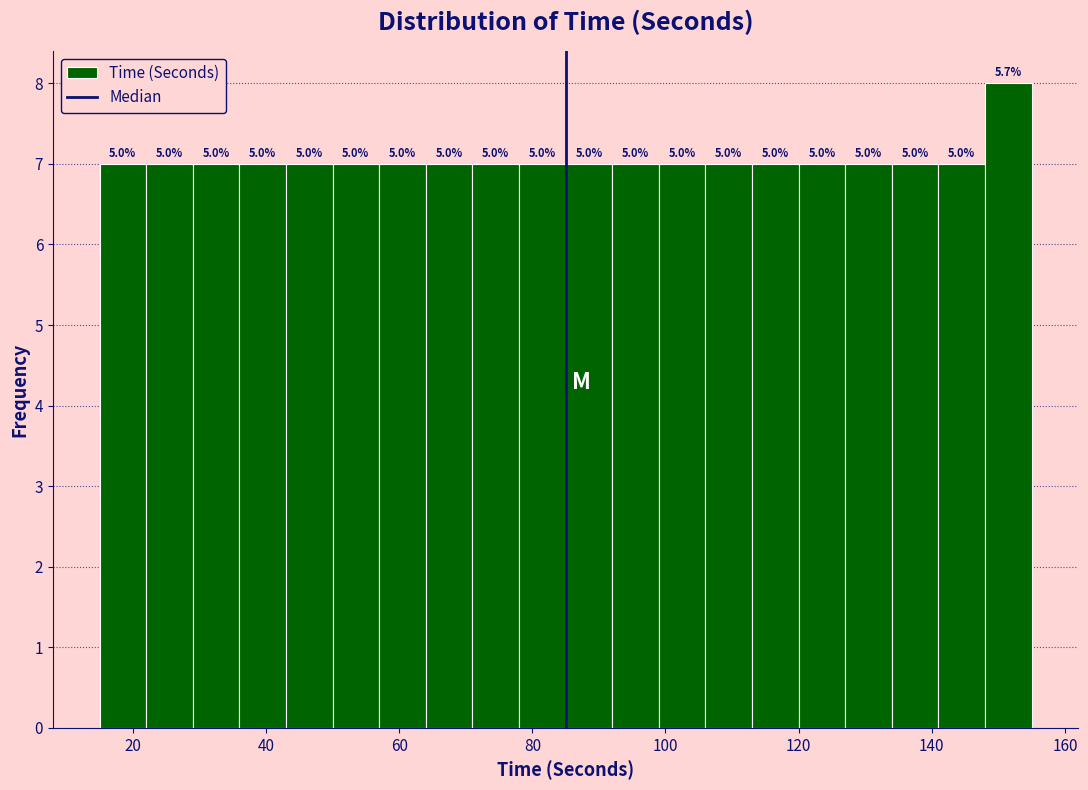

Read against the x-axis, roughly where is the centre of the tallest bar?

152